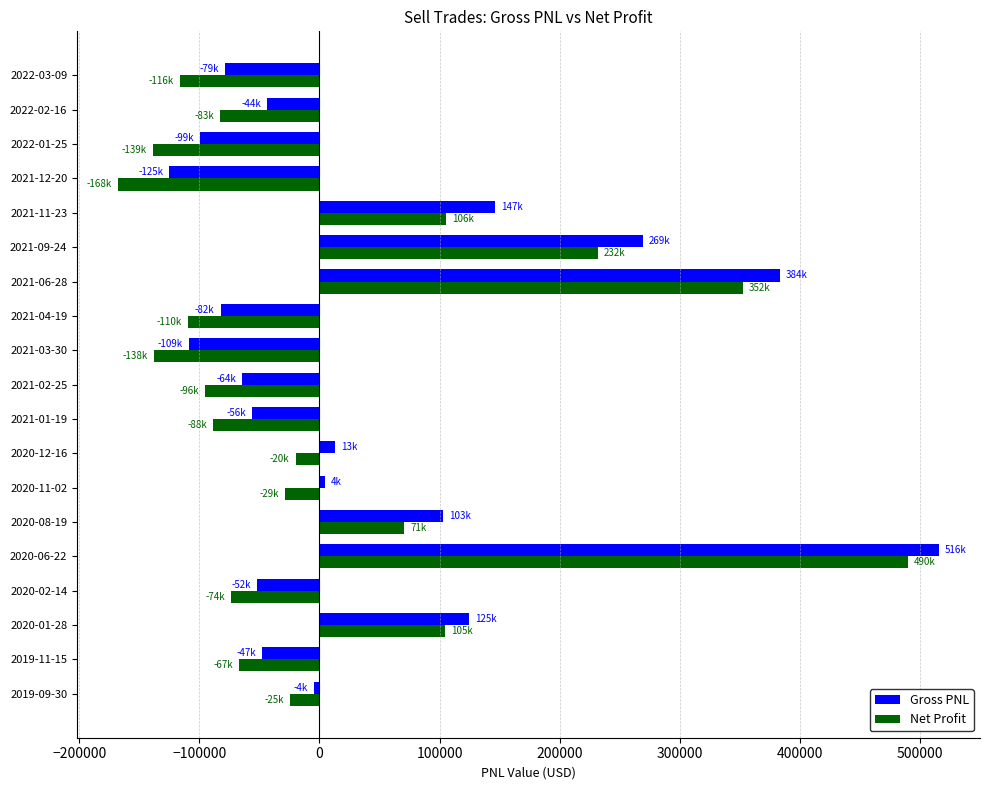

What is the average value of the Net Profit series?

10809.2